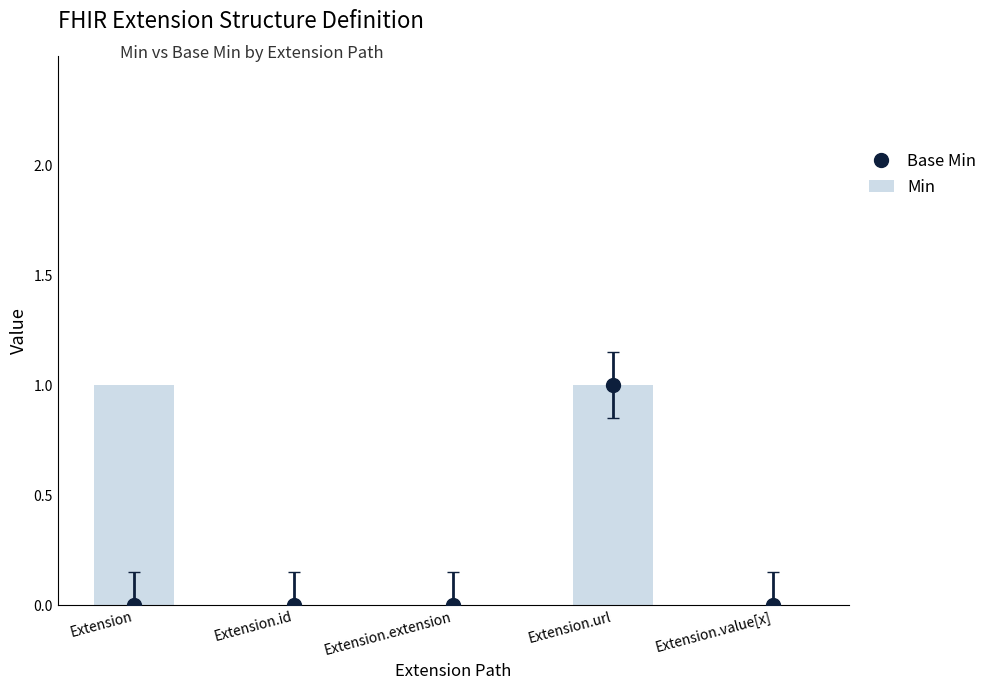

How many bars are there in total?

5